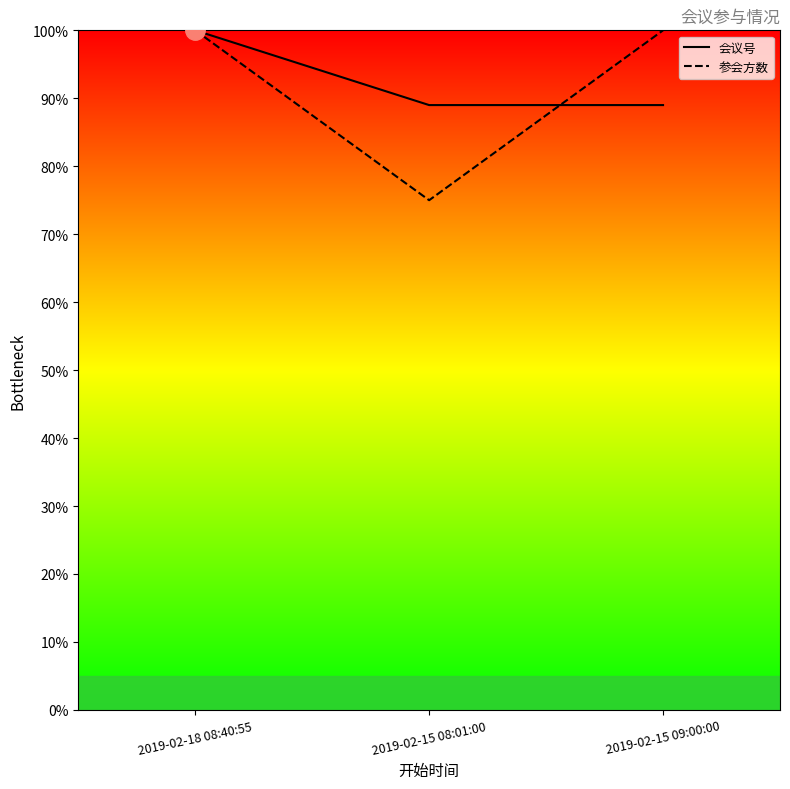

How many 参会方数 values are between 75 and 100?

3